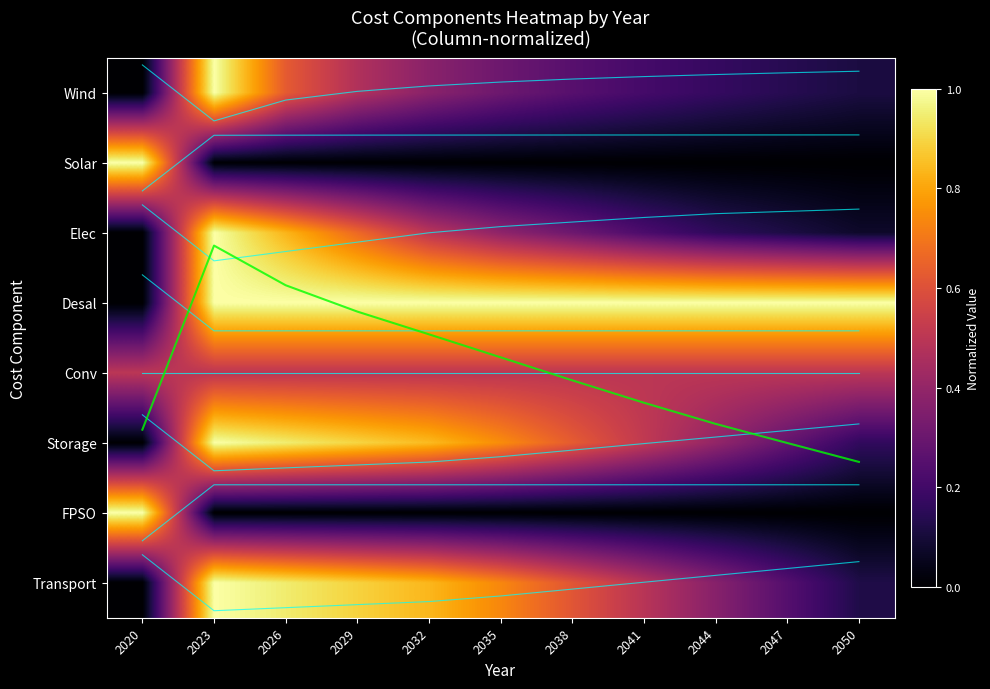

What is the maximum value shown in the chart?

5.3